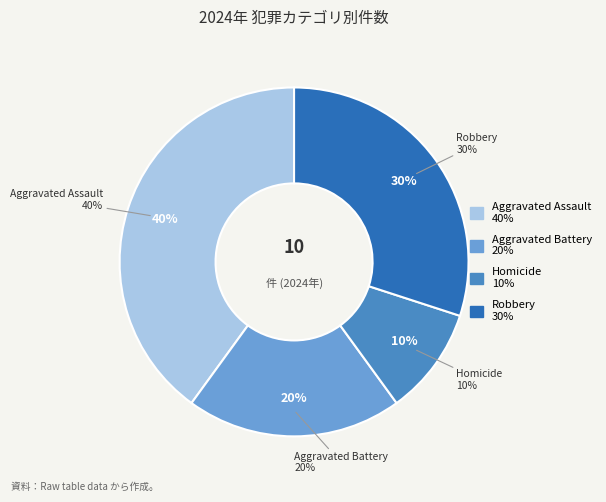

To the nearest percent, what is the difference between the largest and smallest slice percentages?

30%